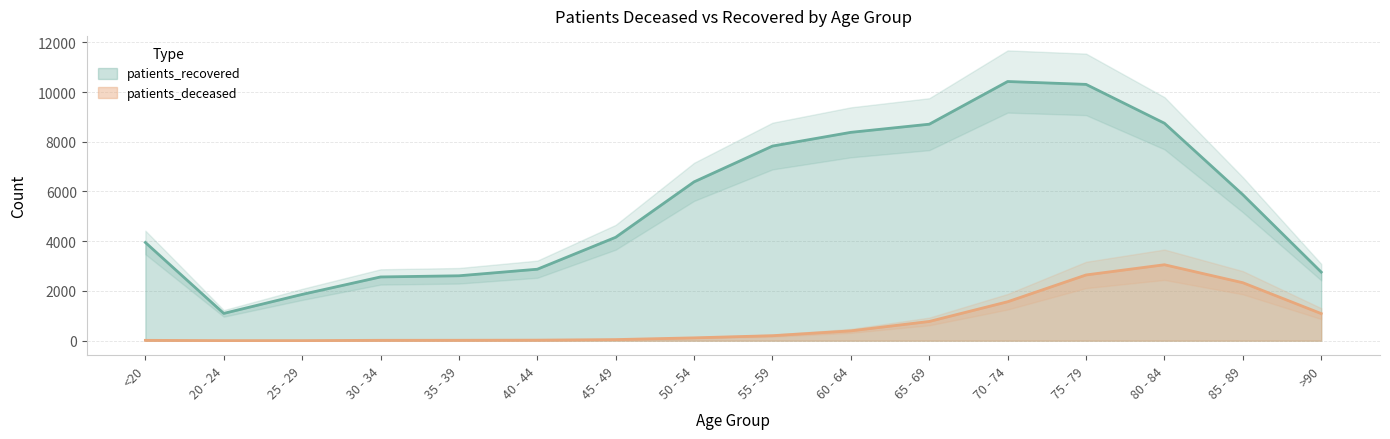

What is the average value of the patients_recovered series?

5532